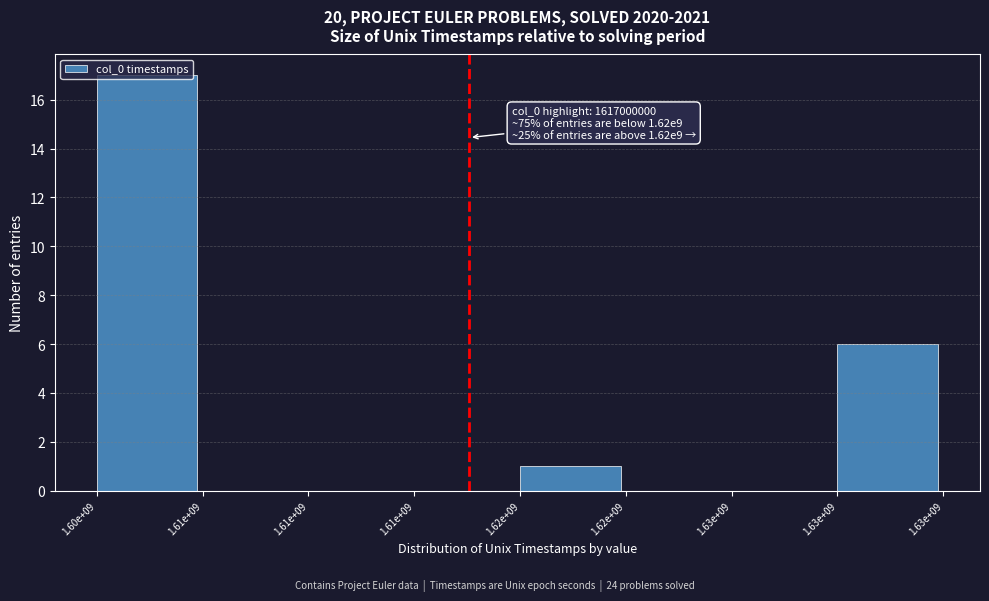

Count the number of categories in the chart.

8